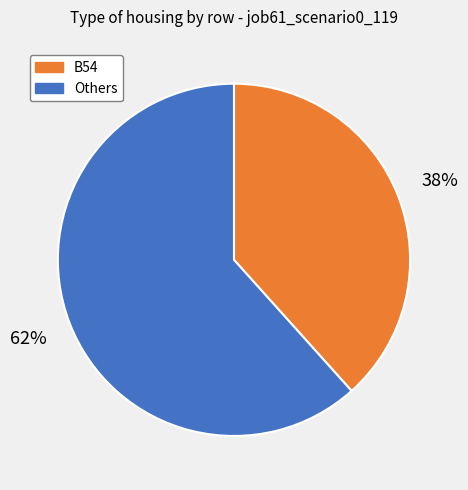

To the nearest percent, what is the combined percentage of B54 and Others?

100%